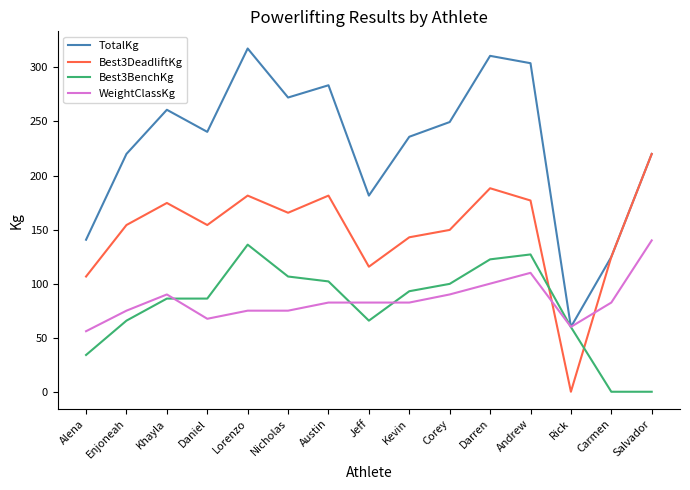

Between Rick and Carmen, which series saw the biggest shift?

Best3DeadliftKg